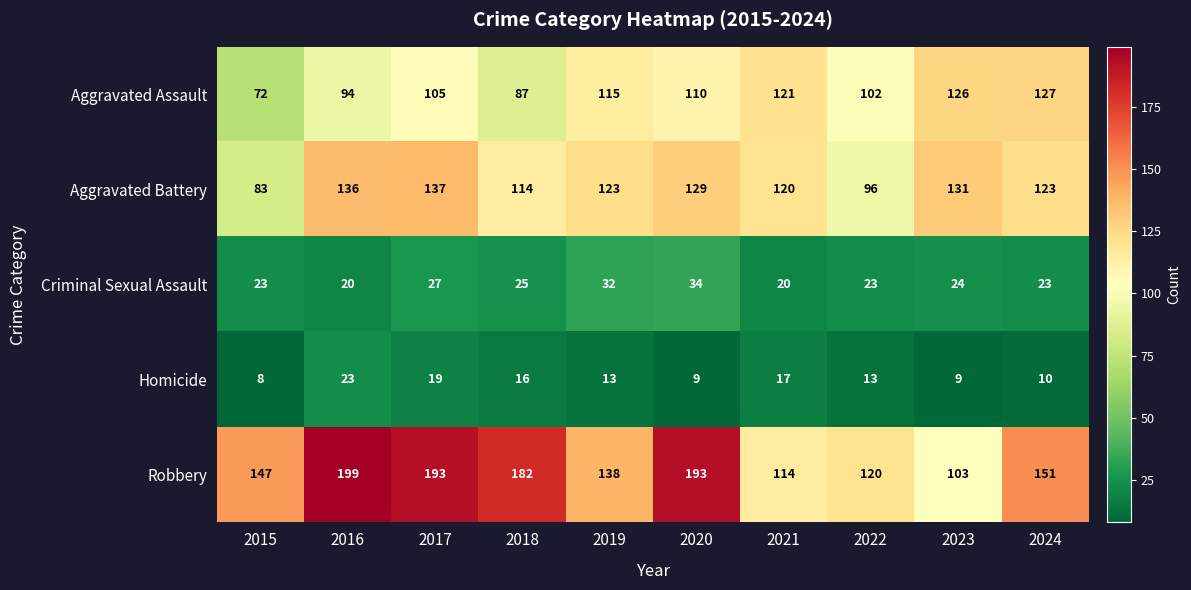

Which category has the lowest value across all series?

2015